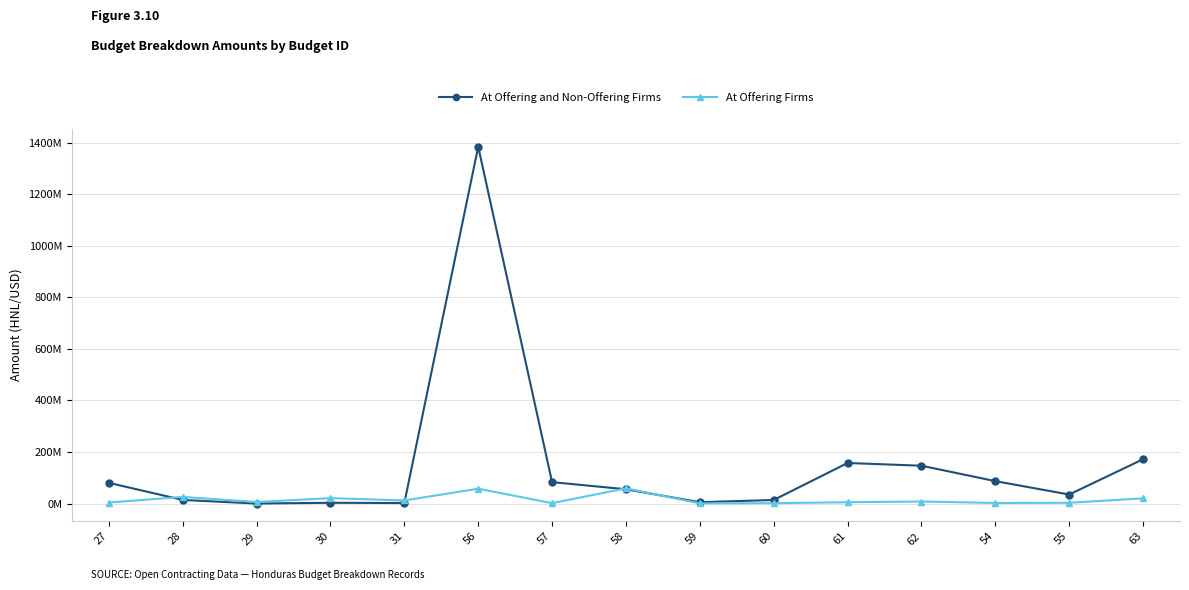

What are all the series names shown in the legend?

At Offering and Non-Offering Firms, At Offering Firms